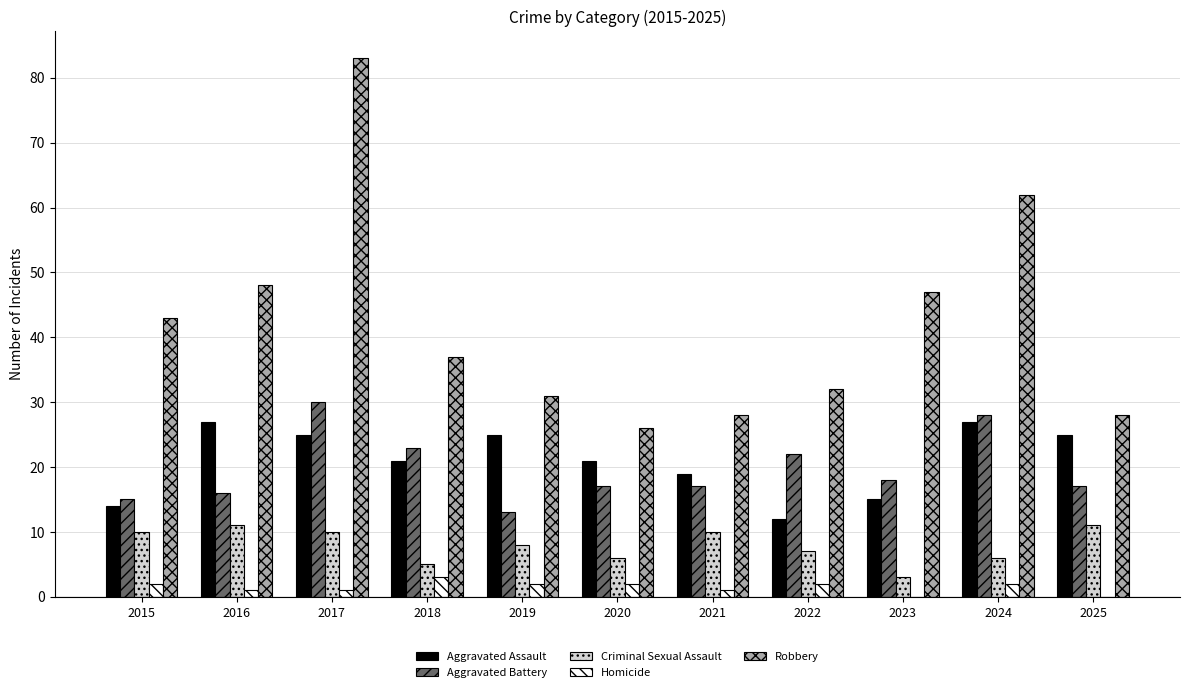

Does the chart contain stacked bars?

No